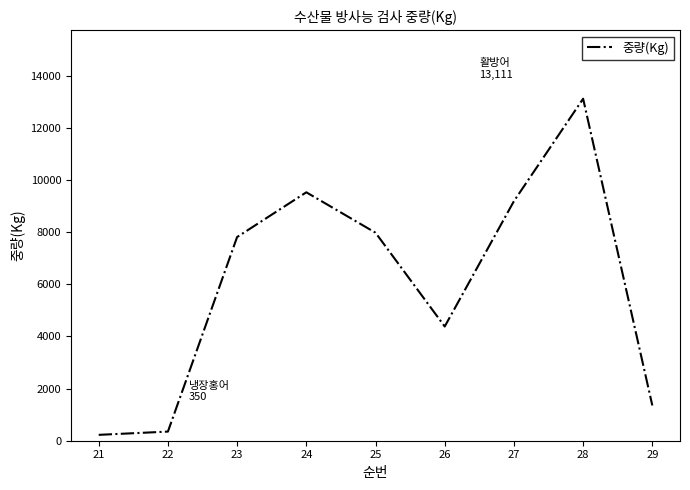

What is the greatest value displayed?

13111